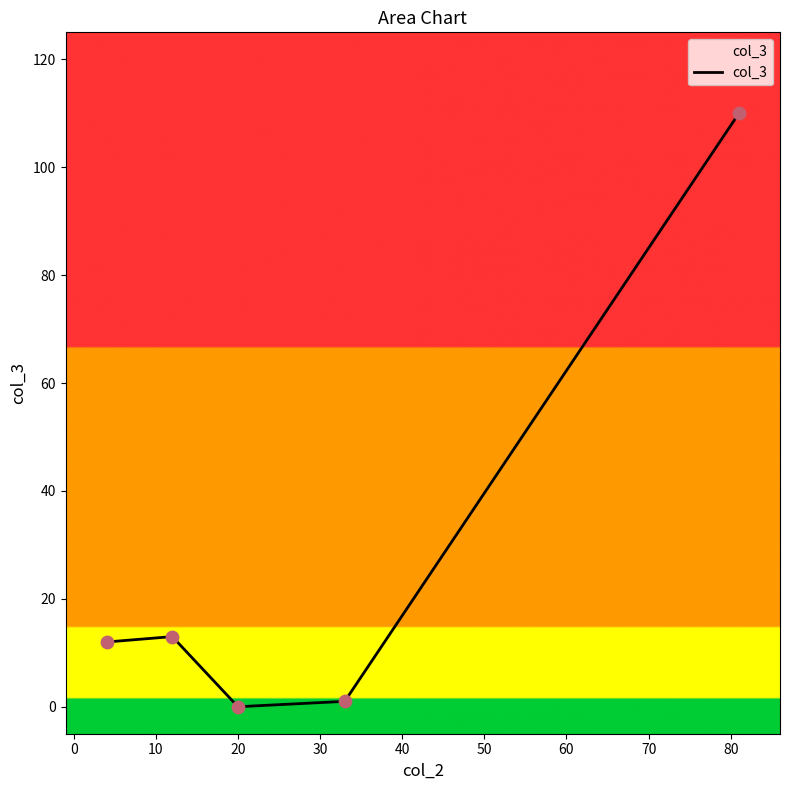

What is the maximum value shown in the chart?

110